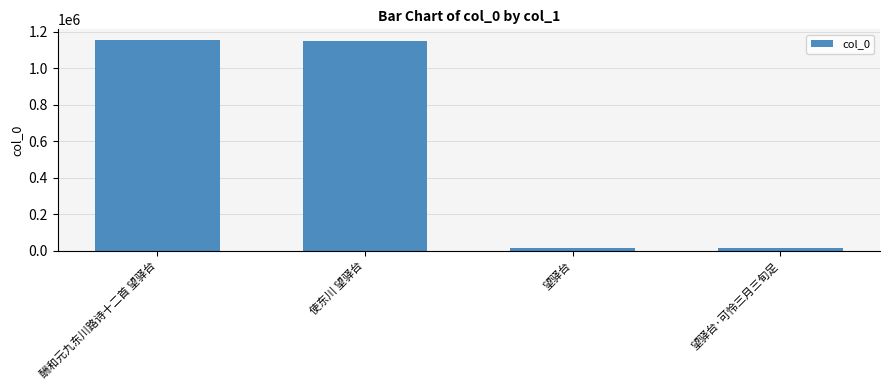

The value at 酬和元九东川路诗十二首 望驿台 is 1682133. True or false?

False